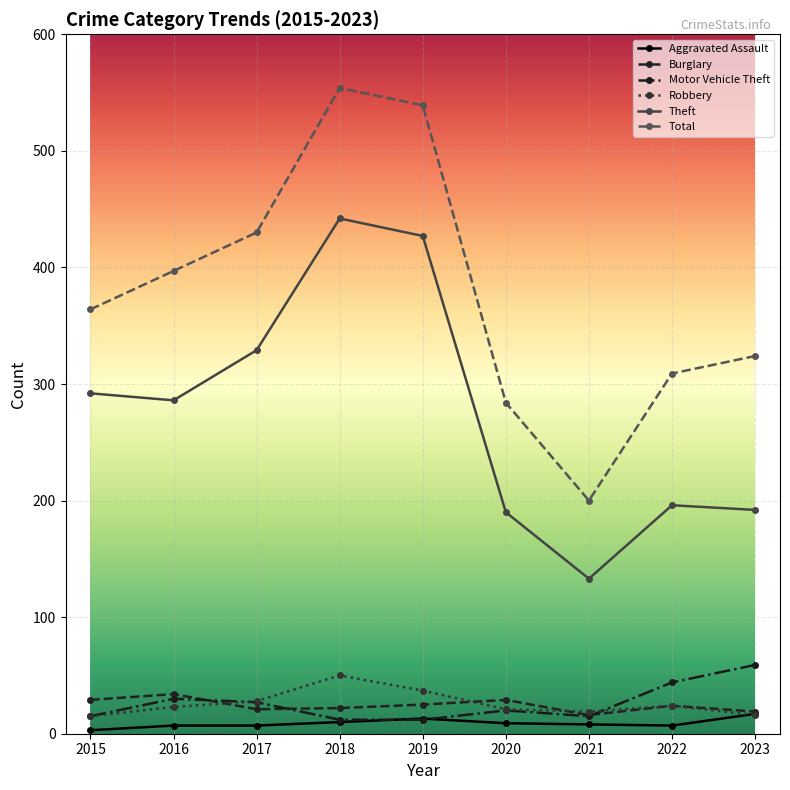

At how many categories does at least one series exceed 169?

9